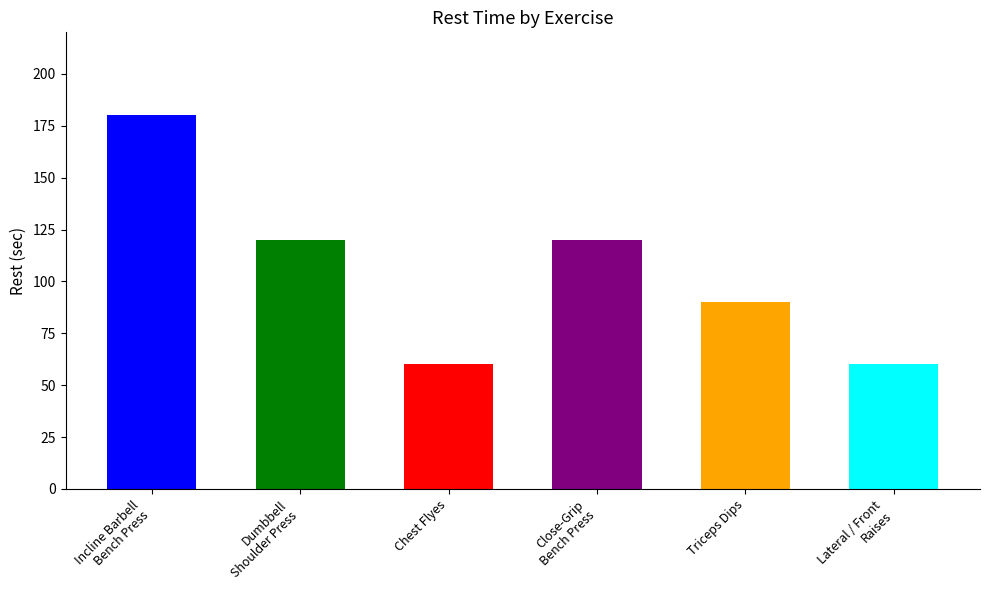

How many data points are less than 120?

3